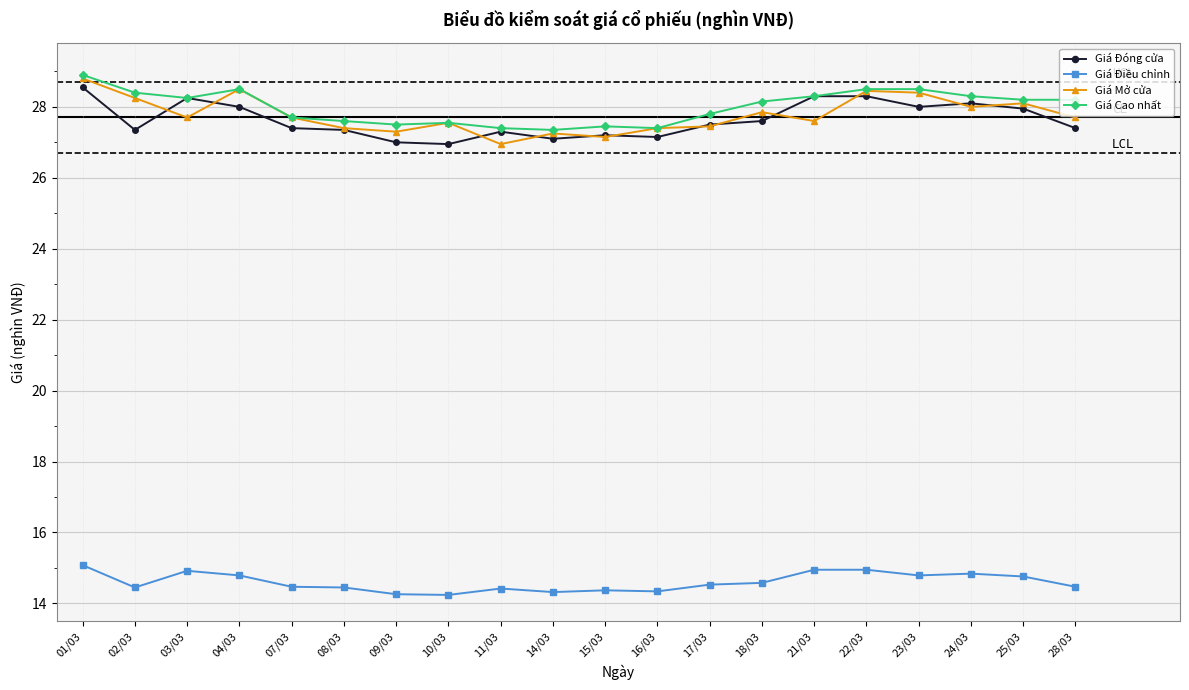

How many distinct data groups are displayed?

4